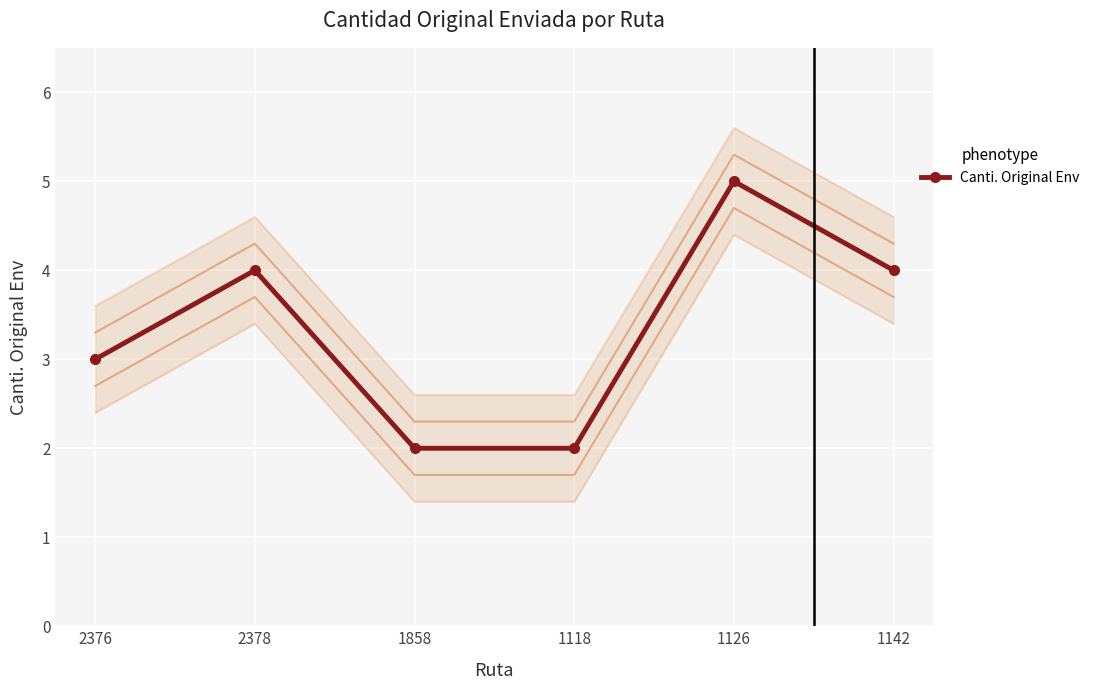

Approximately how many times larger is the value at 1118 compared to 1142?

0.5